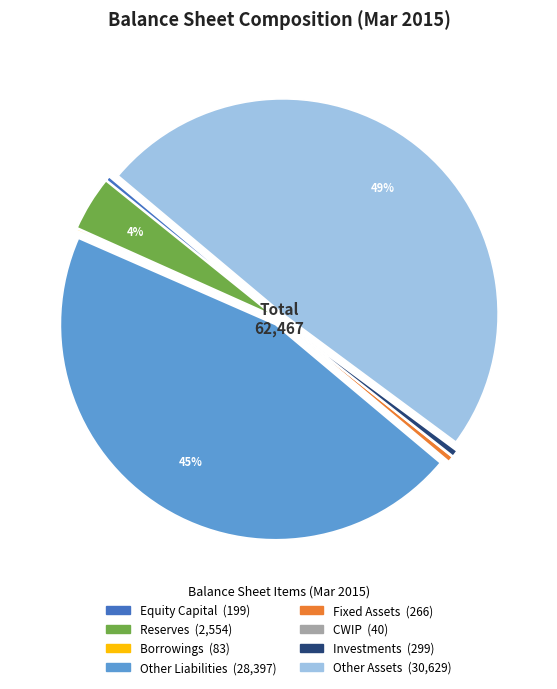

Which category has the biggest portion of the pie?

Other Assets